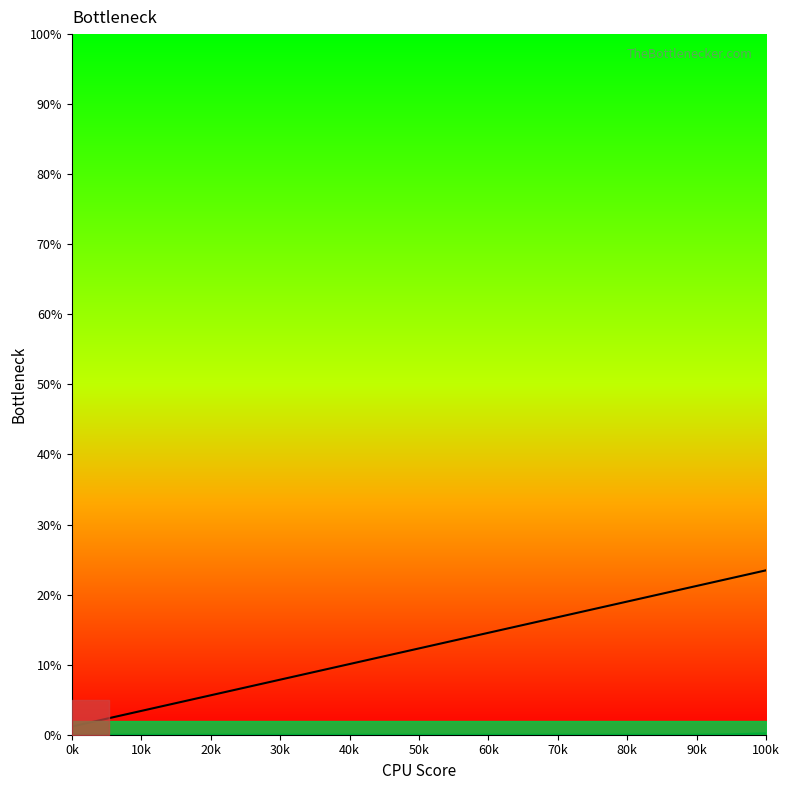

Which category has the lowest value in the Curve 1 series?

0k